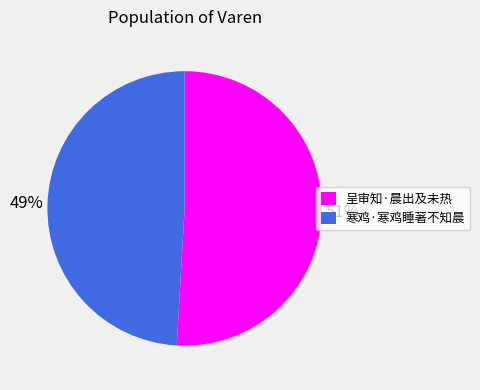

True or false: 呈审知·晨出及未热 accounts for 51% of the total.

True